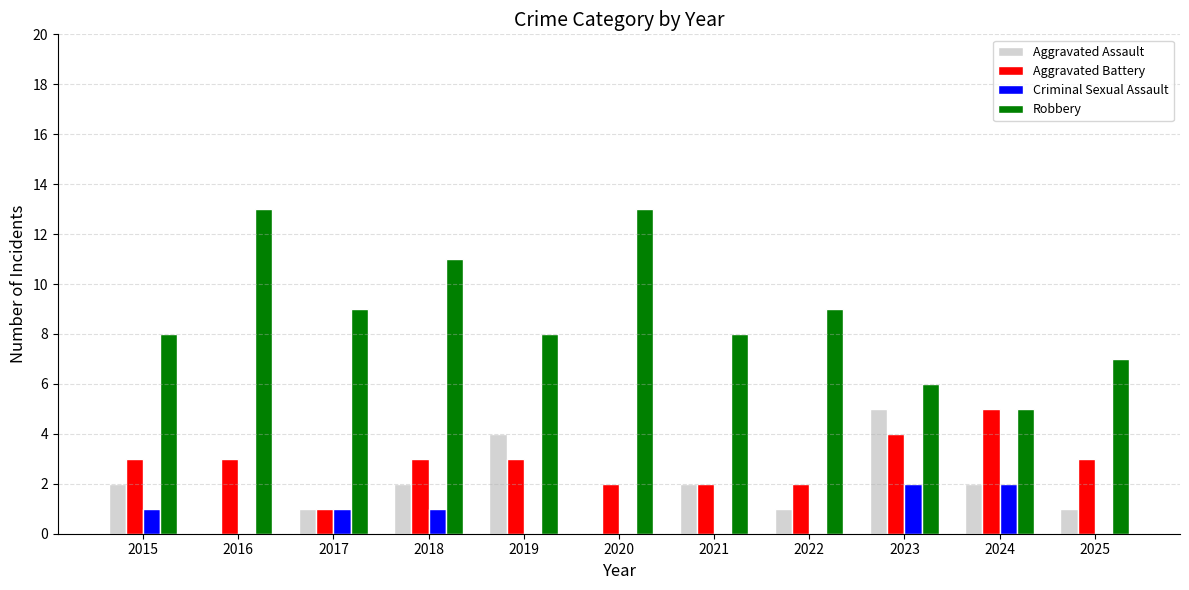

Which series changed the most between 2017 and 2019?

Aggravated Assault